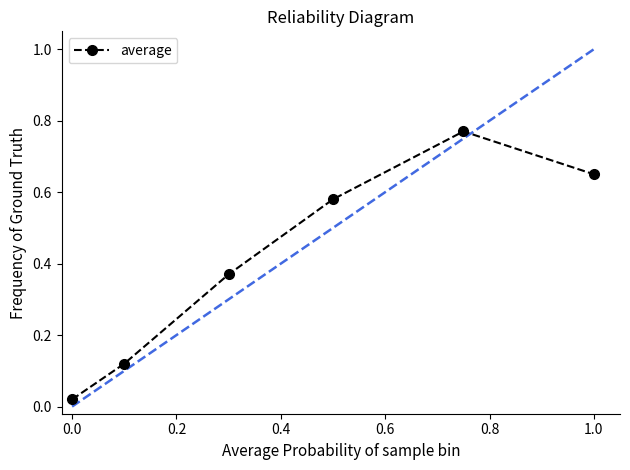

What is the sum of all values?

2.5